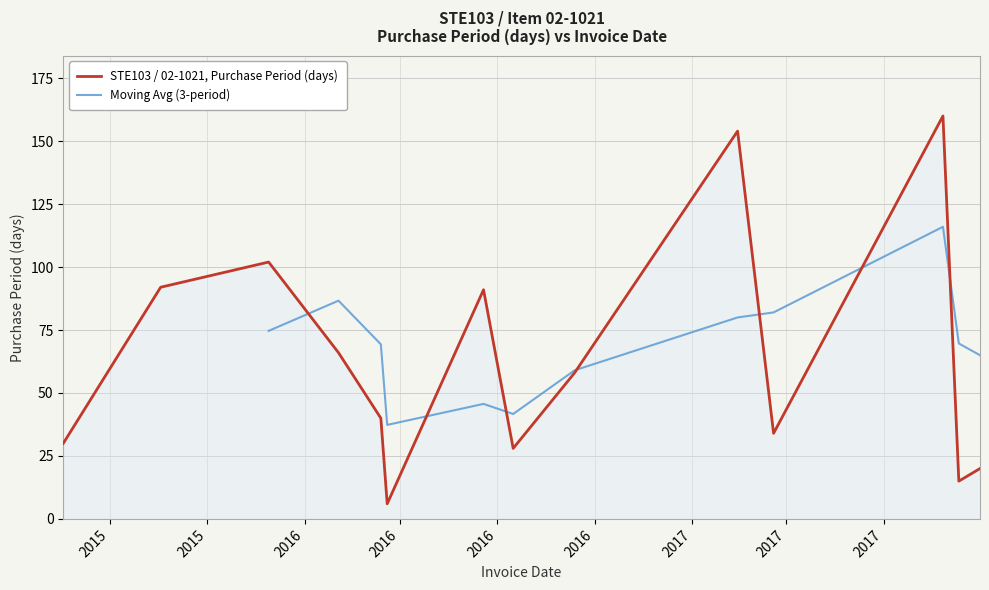

List the labels in order of value, largest first.

2017-09-26, 2017-03-16, 2015-12-29, 2015-09-18, 2016-07-19, 2016-03-04, 2016-10-13, 2016-04-13, 2017-04-19, 2015-06-18, 2016-08-16, 2017-10-31, 2017-10-11, 2016-04-19